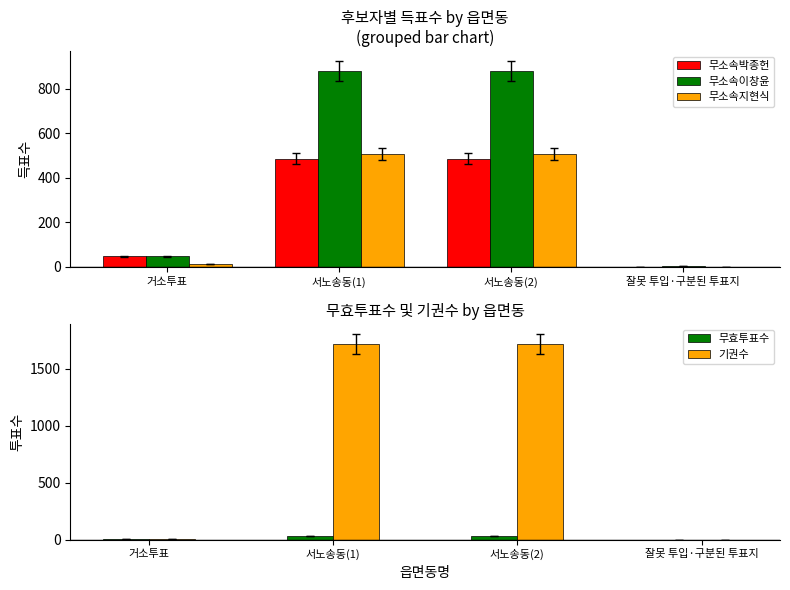

Rank the series by their maximum value, from highest to lowest.

기권수, 무소속이창윤, 무소속지현식, 무소속박종헌, 무효투표수